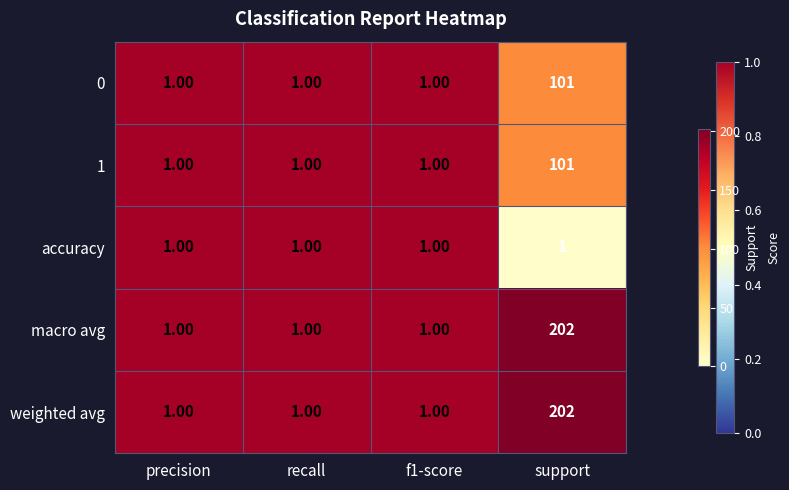

List the series in order of their peak value, lowest first.

accuracy, 0, 1, macro avg, weighted avg